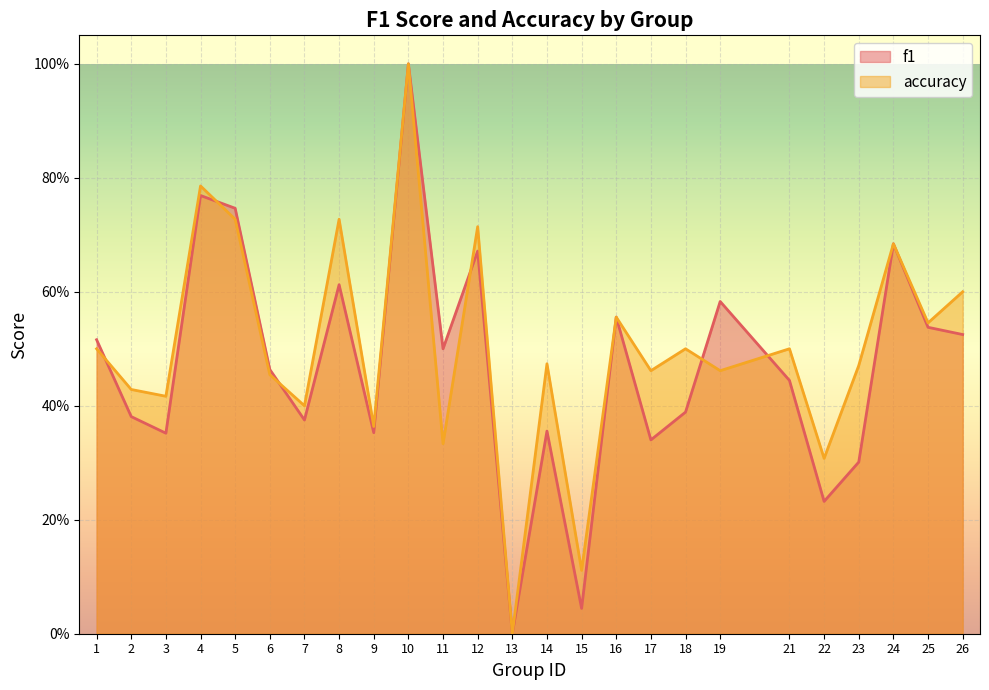

Reading right to left, list all the values displayed in this chart.

f1: 0.5	0.5	0.7	0.3	0.2	0.4	0.6	0.4	0.3	0.6	0.0	0.4	0.0	0.7	0.5	1.0	0.4	0.6	0.4	0.5	0.7	0.8	0.4	0.4	0.5
accuracy: 0.6	0.5	0.7	0.5	0.3	0.5	0.5	0.5	0.5	0.6	0.1	0.5	0.0	0.7	0.3	1.0	0.4	0.7	0.4	0.5	0.7	0.8	0.4	0.4	0.5